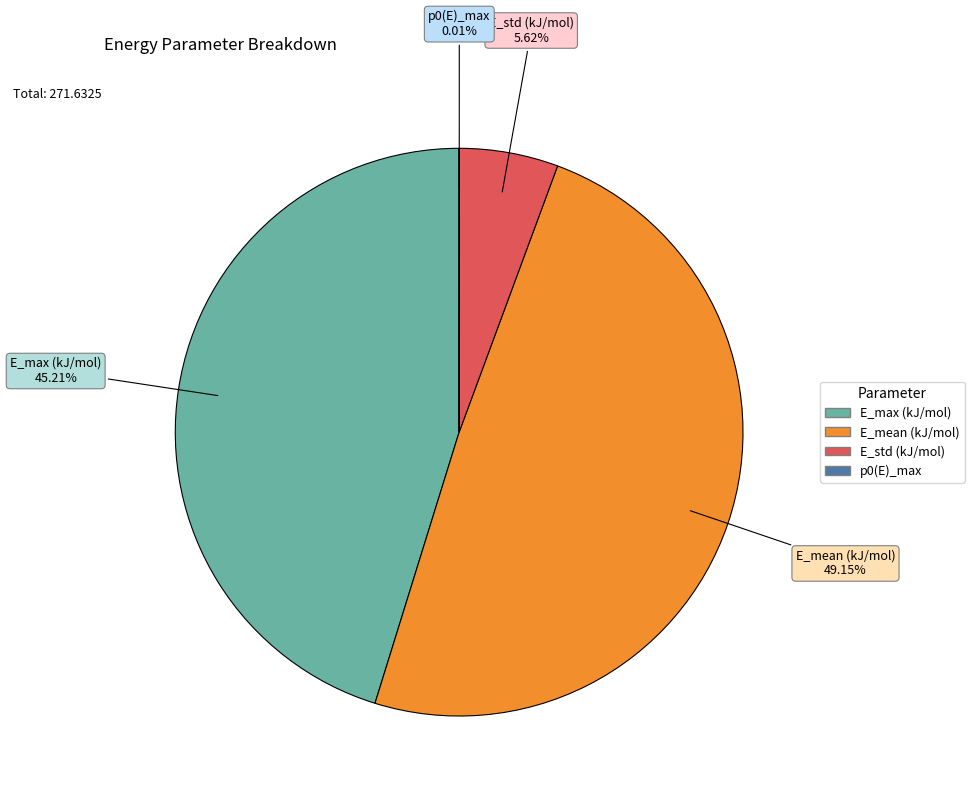

How much of the chart is everything except E_max (kJ/mol)?

54.8%